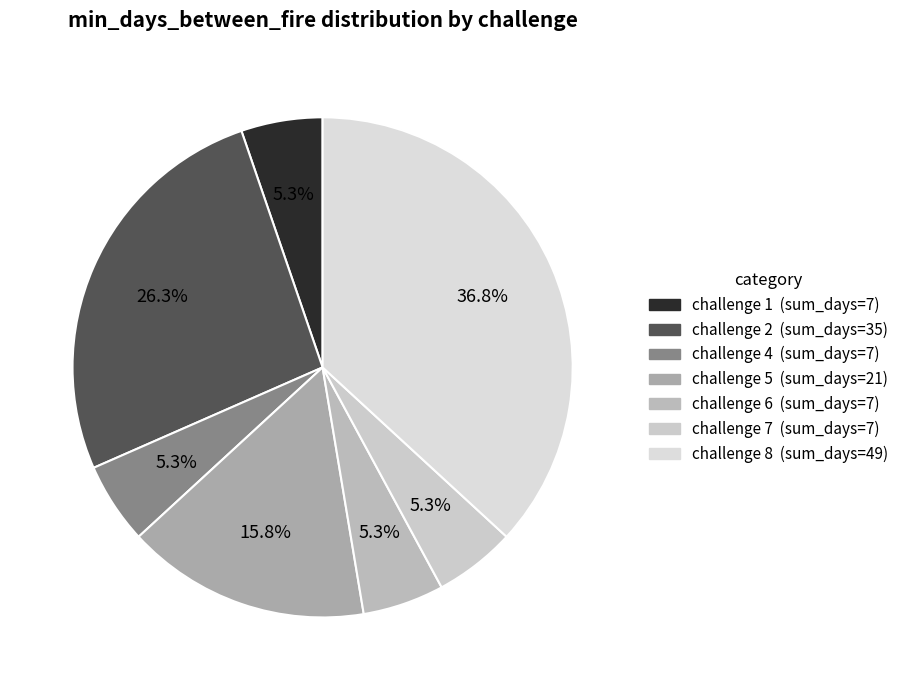

Which has a higher value, challenge 5 or challenge 2?

challenge 2